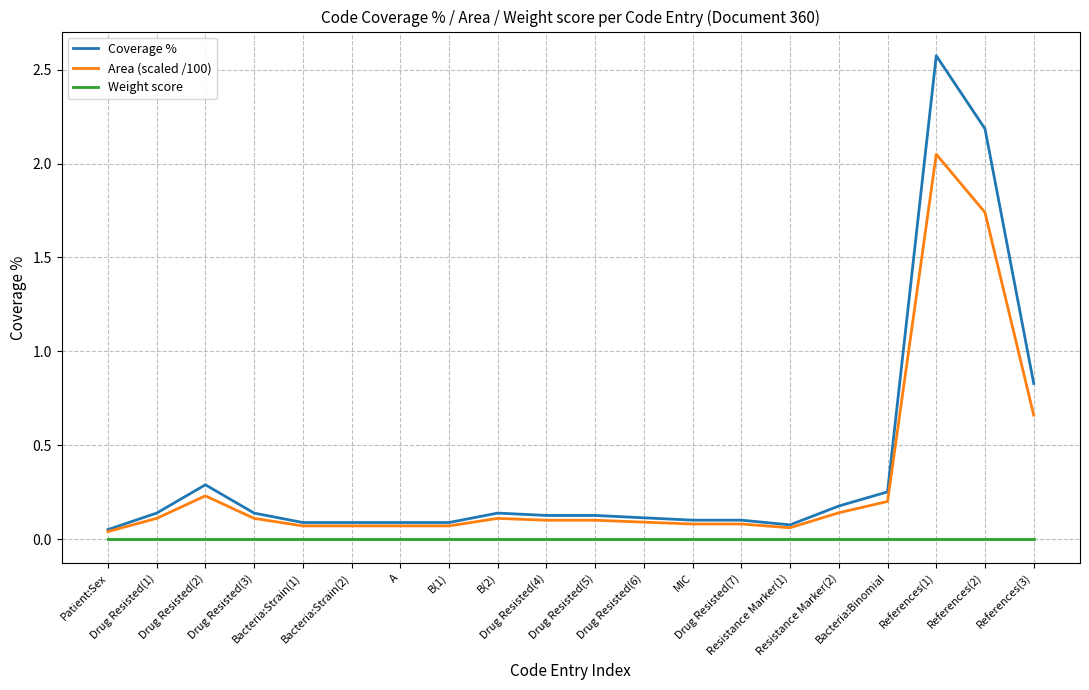

Is this an area chart (filled region under the line)?

No